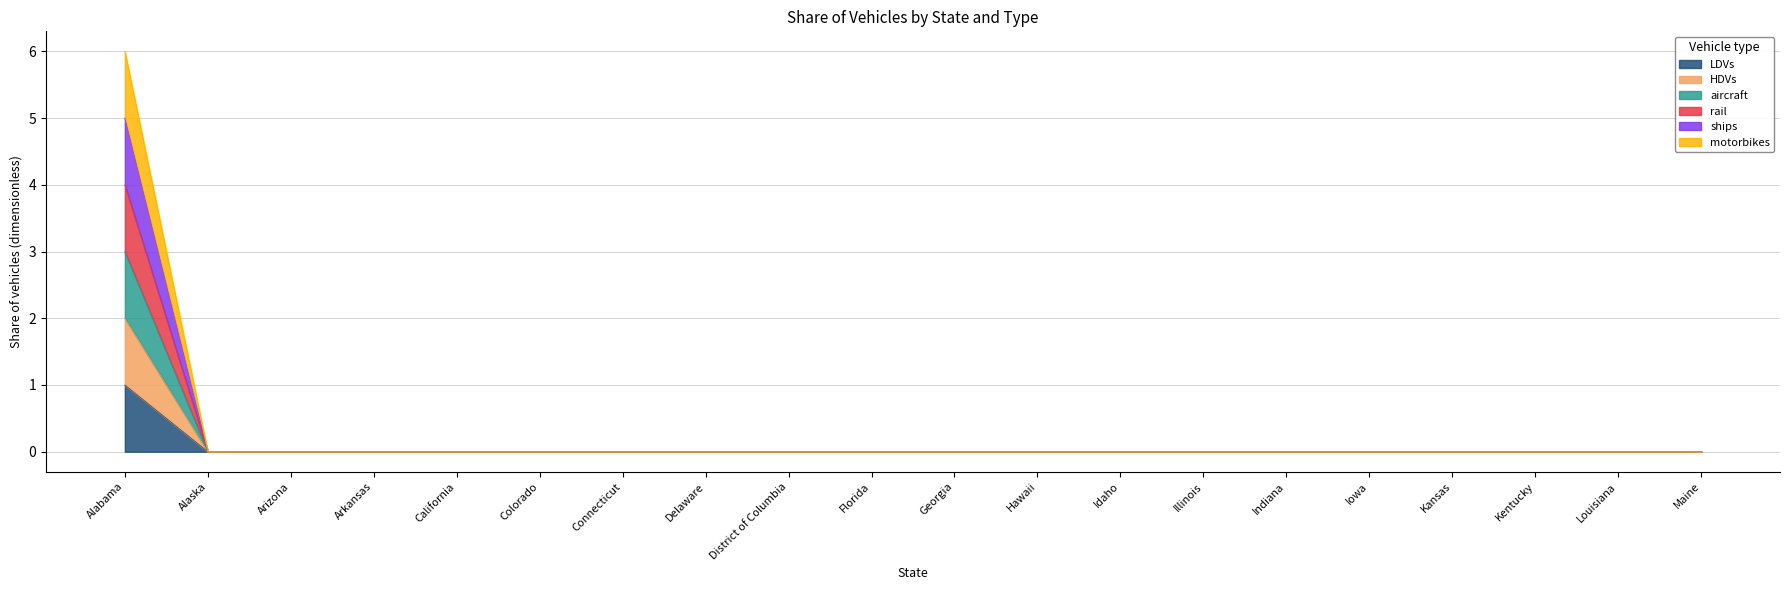

Rank the series by their maximum value, from highest to lowest.

motorbikes, ships, rail, aircraft, HDVs, LDVs